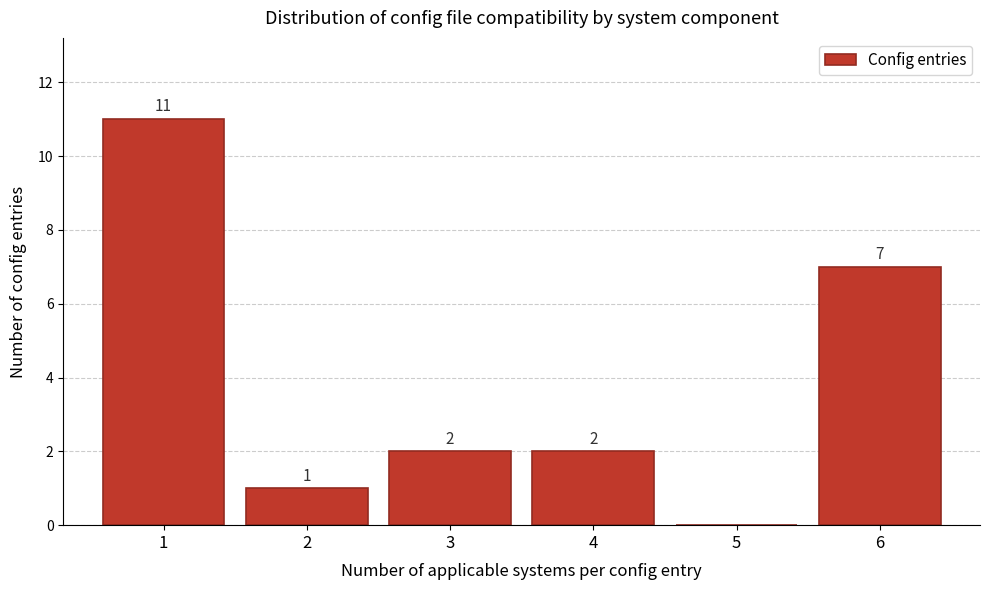

Which range on the x-axis has the tallest bar?

0.5 to 1.5